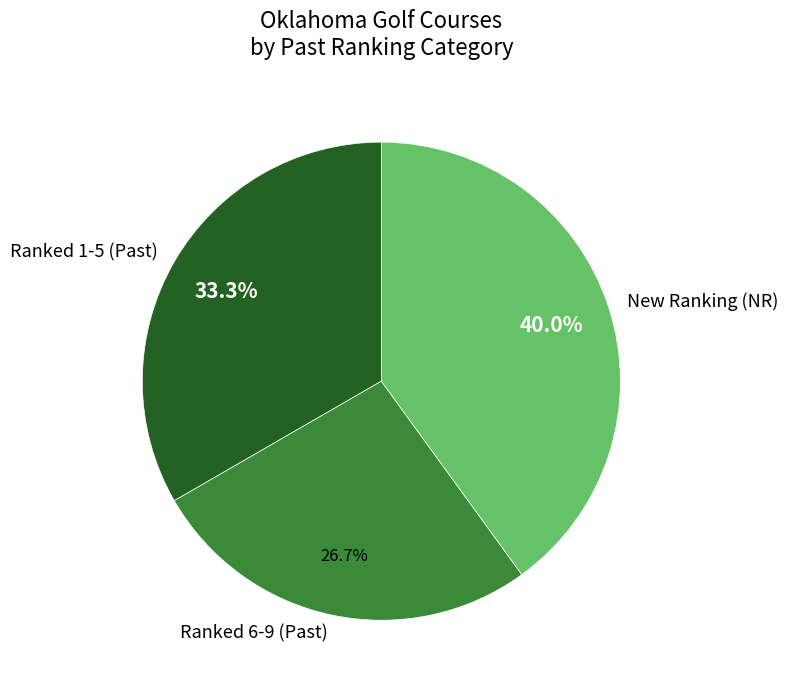

Approximately how many times larger is the value at Ranked 6-9 (Past) compared to Ranked 1-5 (Past)?

0.8